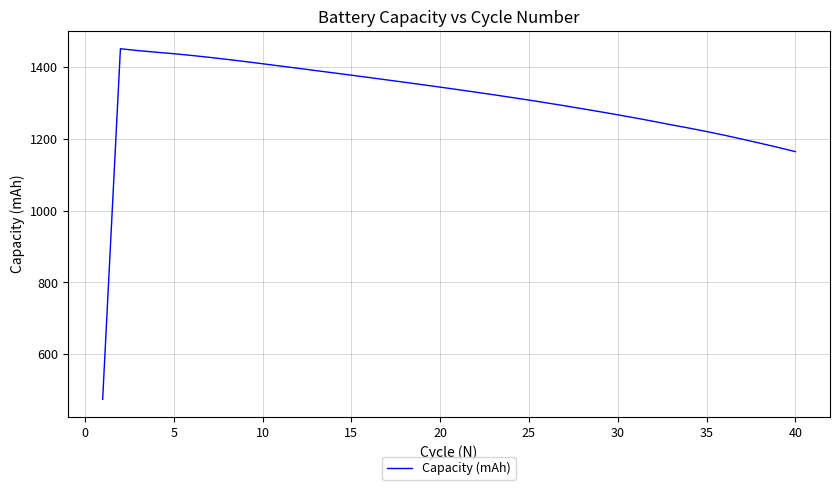

What is the maximum value shown in the chart?

1450.9